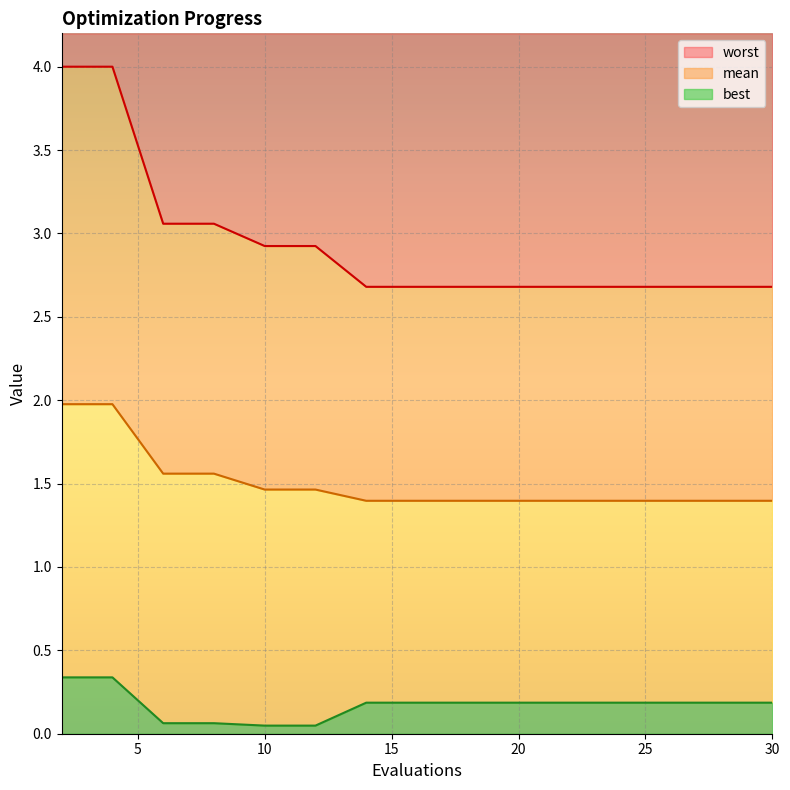

Reading left to right, list all the values displayed in this chart.

mean: 2.0	2.0	1.6	1.6	1.5	1.5	1.4	1.4	1.4	1.4	1.4	1.4	1.4	1.4	1.4
best: 0.3	0.3	0.1	0.1	0.0	0.0	0.2	0.2	0.2	0.2	0.2	0.2	0.2	0.2	0.2
worst: 4.0	4.0	3.1	3.1	2.9	2.9	2.7	2.7	2.7	2.7	2.7	2.7	2.7	2.7	2.7